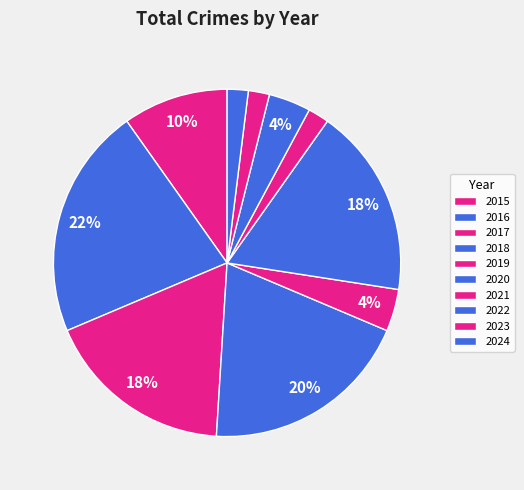

Count the number of slices in the pie.

10